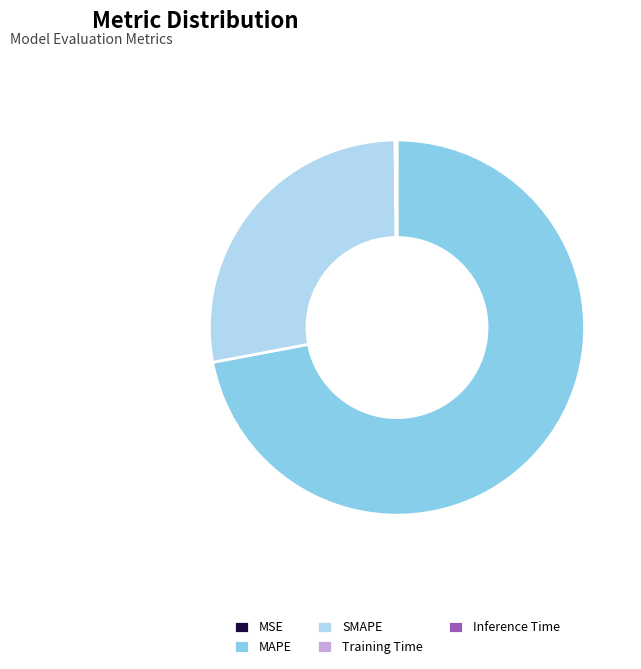

Which category has the biggest portion of the pie?

MAPE